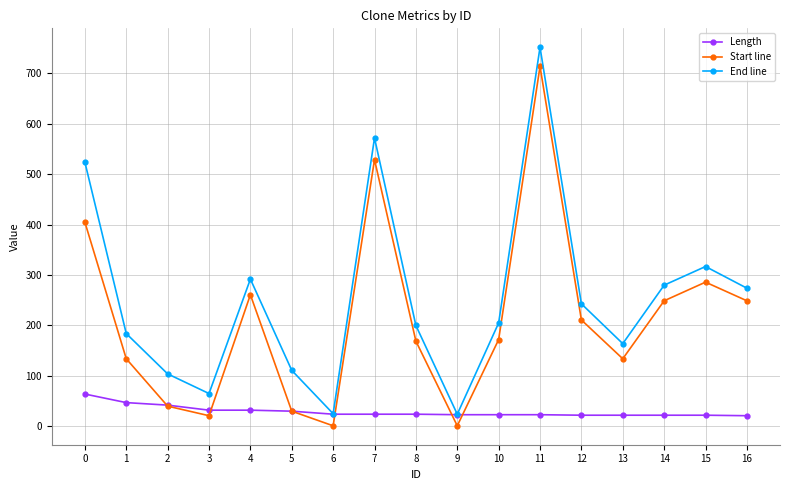

True or false: End line and Start line intersect in this chart.

False